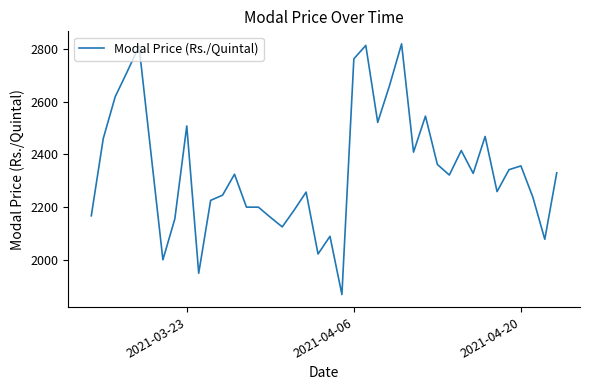

What is the smallest value displayed?

1868.0